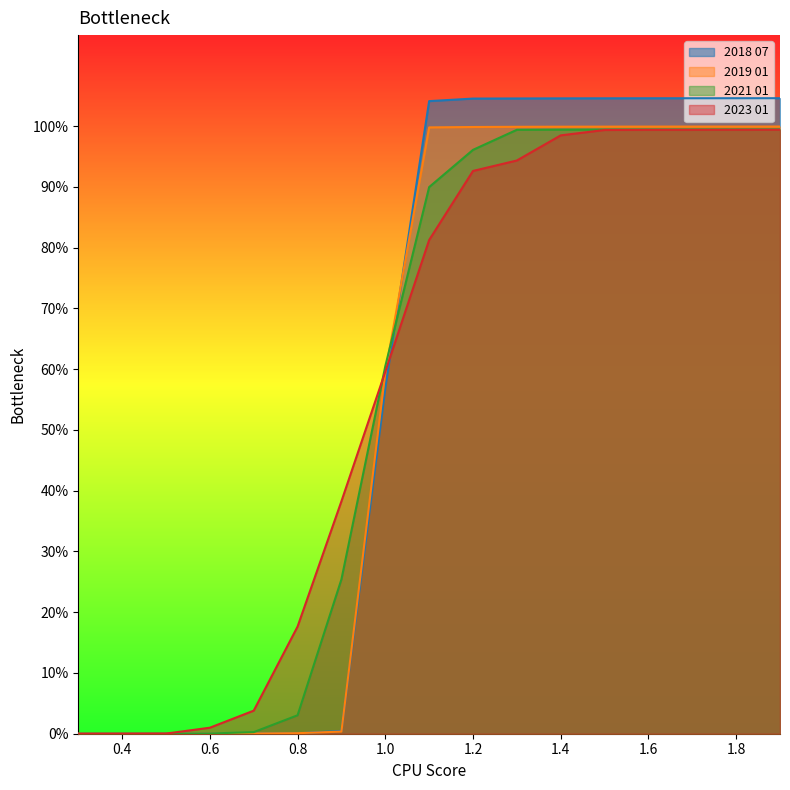

The 2021 01 series shows 0.0 at 0.4. True or false?

True